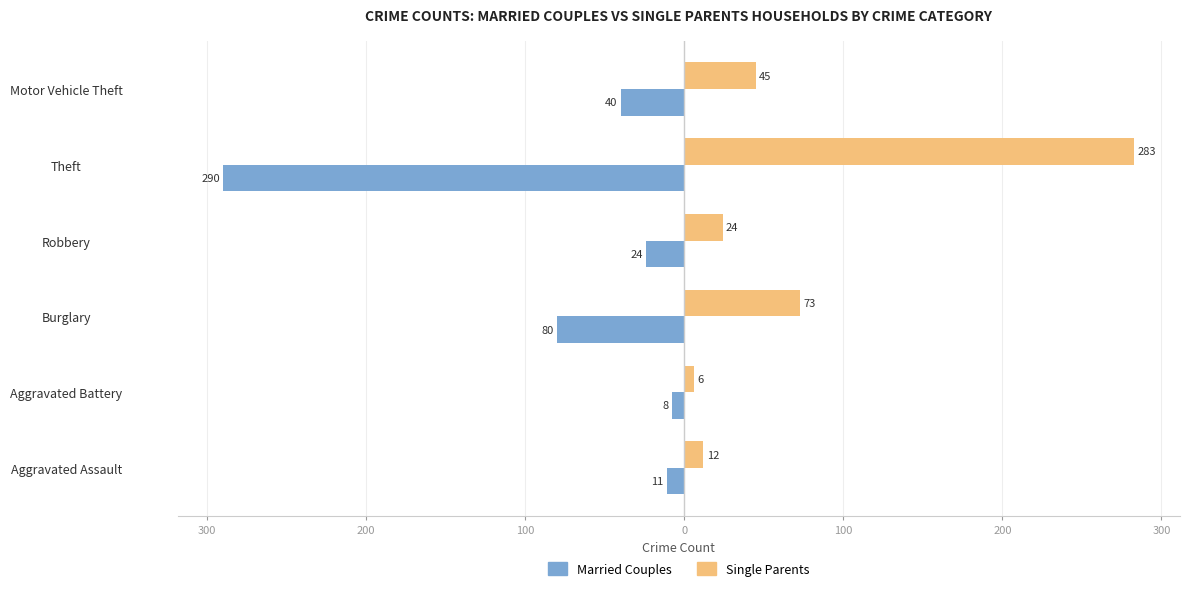

Reading left to right, what are all the values shown in this chart?

Married Couples: -11	-8	-80	-24	-290	-40
Single Parents: 12	6	73	24	283	45